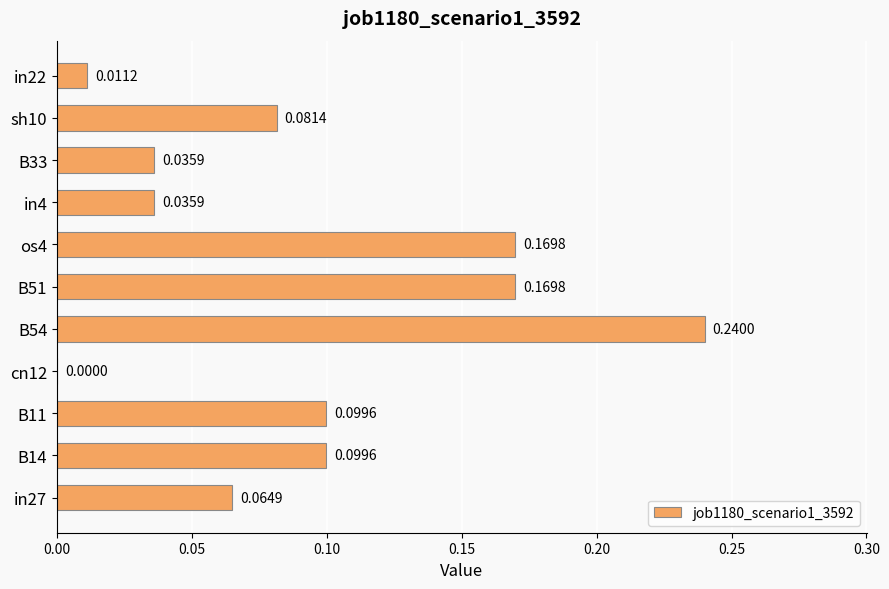

Which has a higher value, B54 or os4?

B54